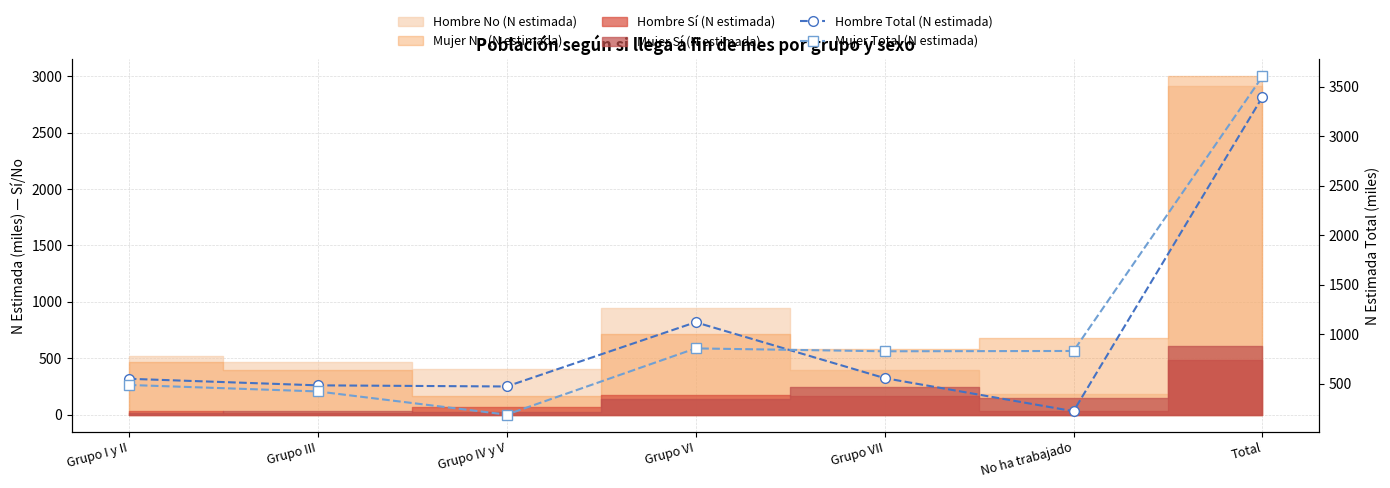

Is it true that Mujer Total (N estimada) equals 1268.3 at Grupo VI?

False